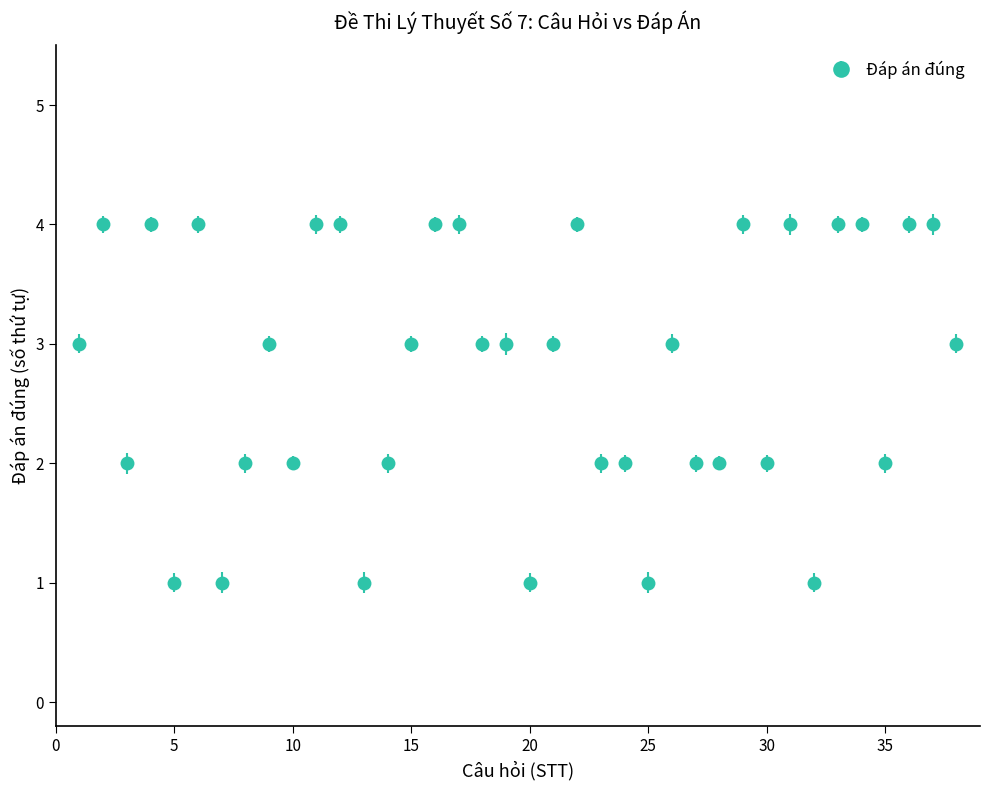

What is the maximum value shown in the chart?

4